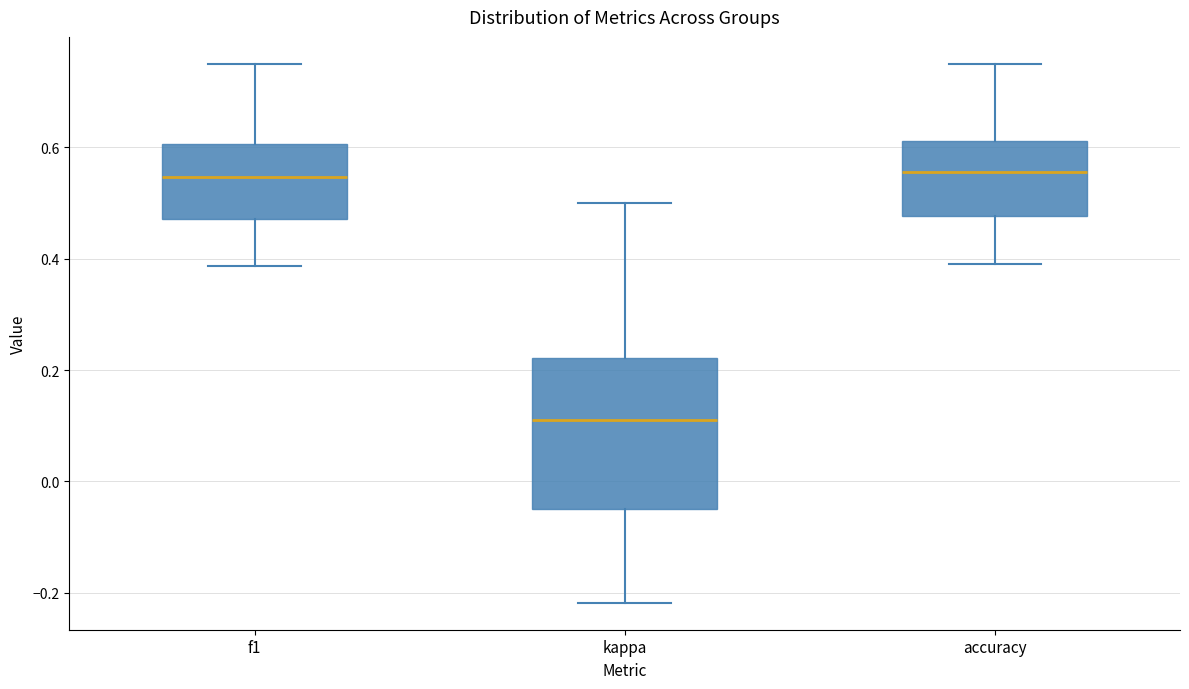

Reading left to right, transcribe this box plot: for each box, give where its median line is, the range the box spans, and where its two whiskers end, as read against the y-axis. The values are not printed on the chart, so give them approximately, as read against the axis.

f1: median 0.54, box 0.48 to 0.60, whiskers 0.38 to 0.76
kappa: median 0.12, box -0.04 to 0.22, whiskers -0.22 to 0.50
accuracy: median 0.56, box 0.48 to 0.62, whiskers 0.38 to 0.76